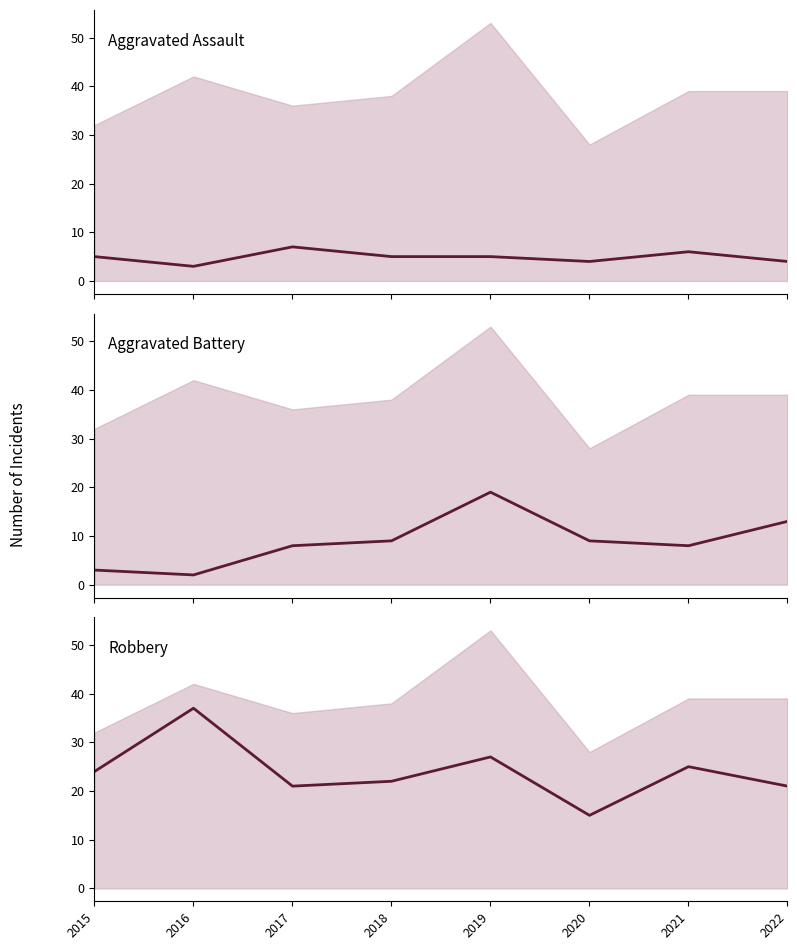

How many data points does each series have?

8